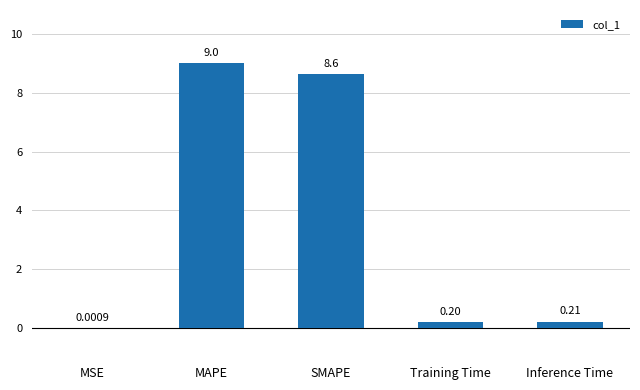

Where is the data nearest to the value 4?

Inference Time